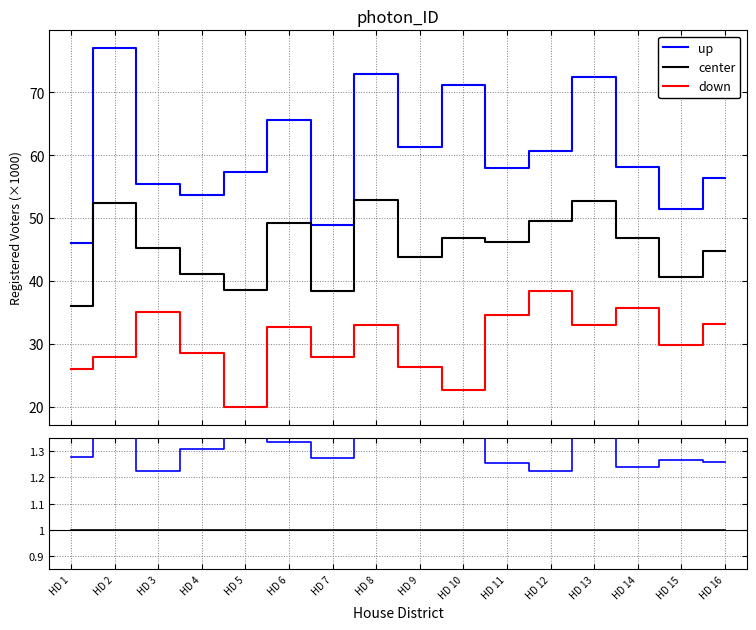

The center series shows 0.4 at HD 16. True or false?

False